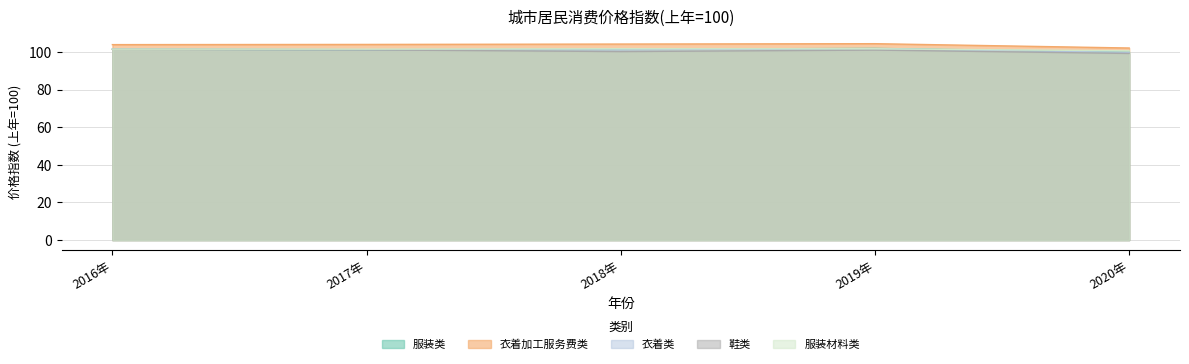

Where does the 衣着加工服务费类 series first go above 104?

2018年